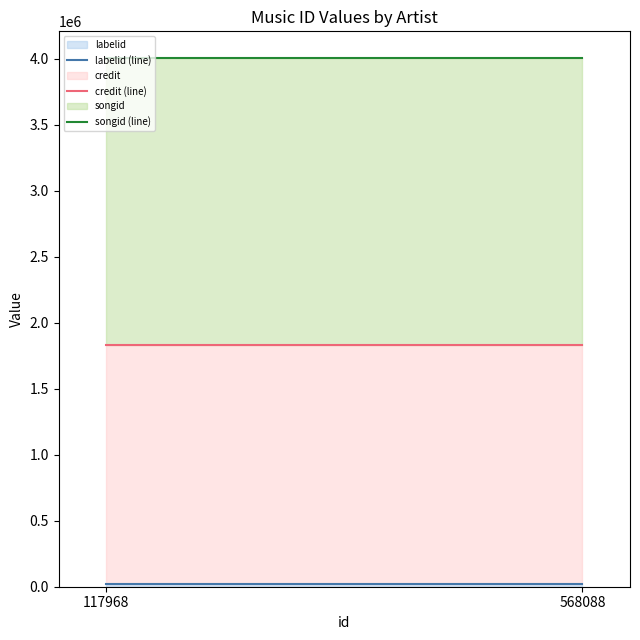

What is the value of the songid (line) point at the 1st from the left?

4007072